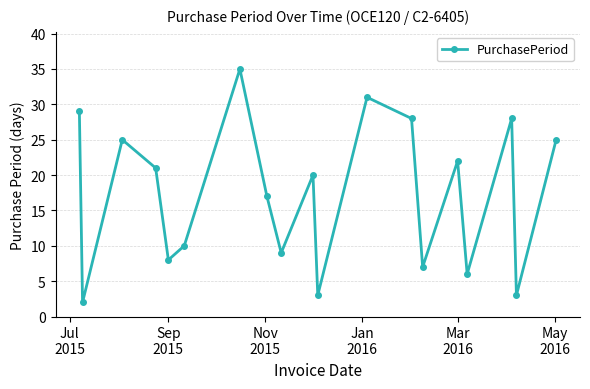

Reading left to right, list all the values displayed in this chart.

29	2	25	21	8	10	35	17	9	20	3	31	28	7	22	6	28	3	25